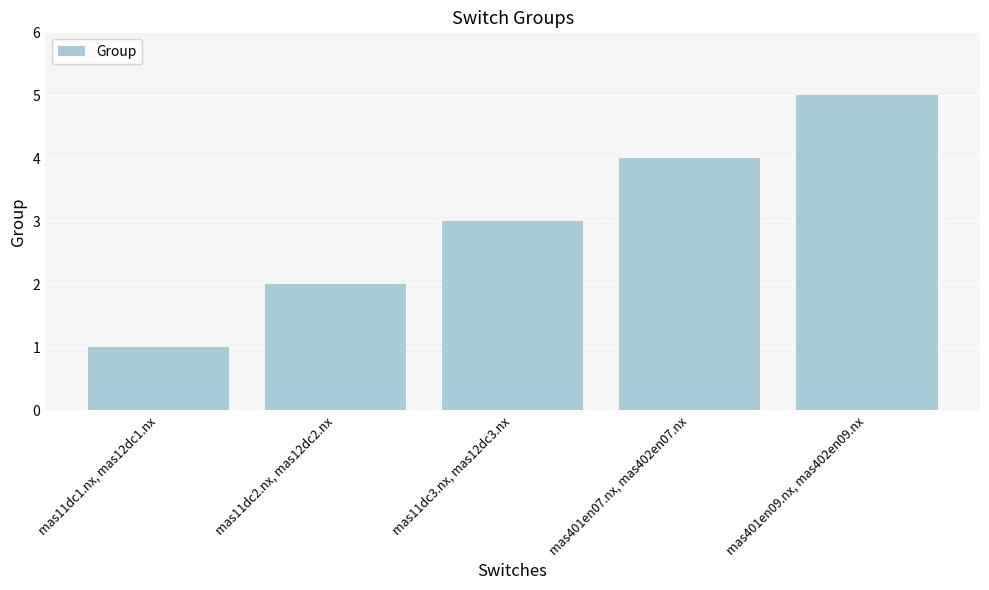

What is the change in value from mas11dc1.nx, mas12dc1.nx to mas11dc2.nx, mas12dc2.nx?

+1